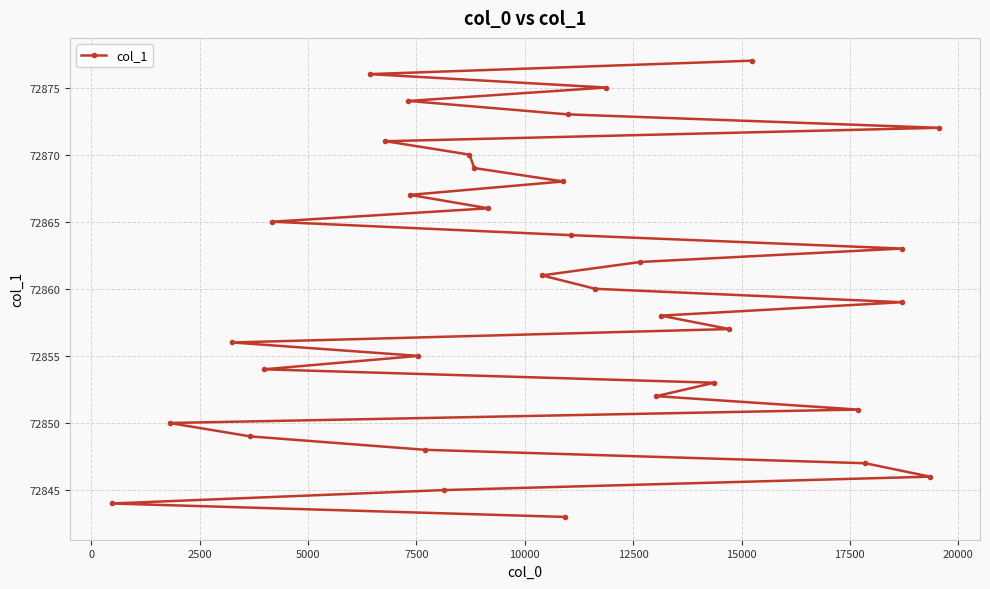

What is the average value?

72860